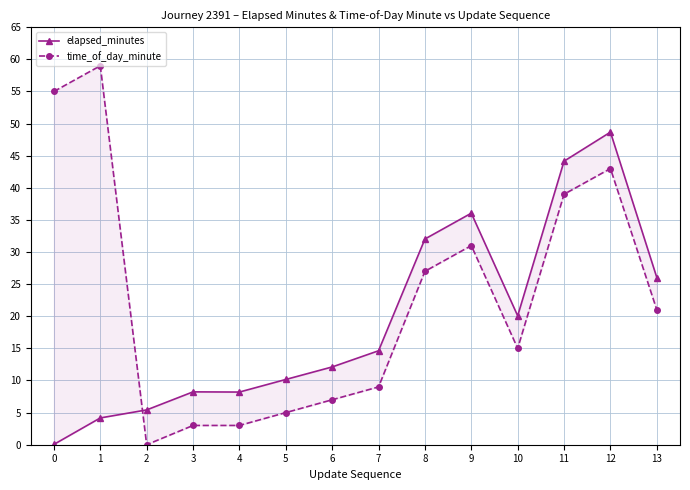

Where is the first local minimum for time_of_day_minute?

2